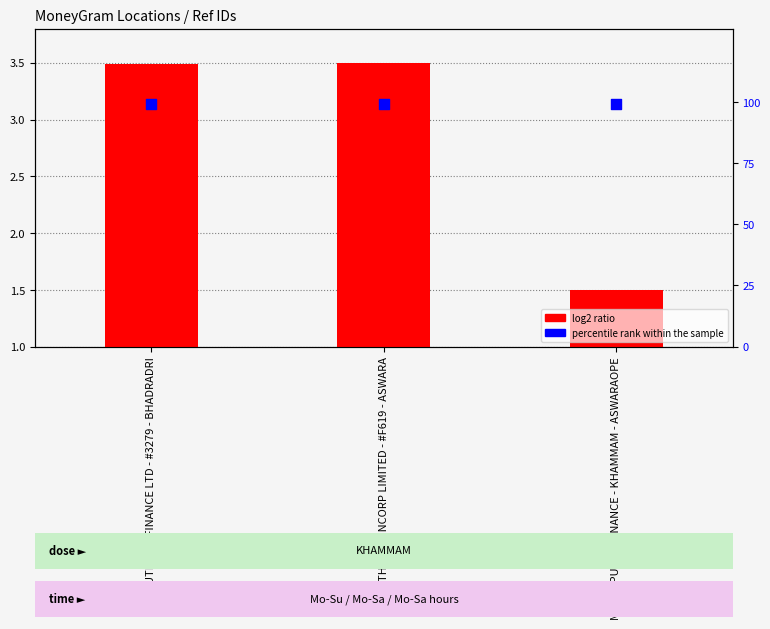

What is the total value across all series at MANAPPURAM FINANCE - KHAMMAM - ASWARAOPE?

100.5